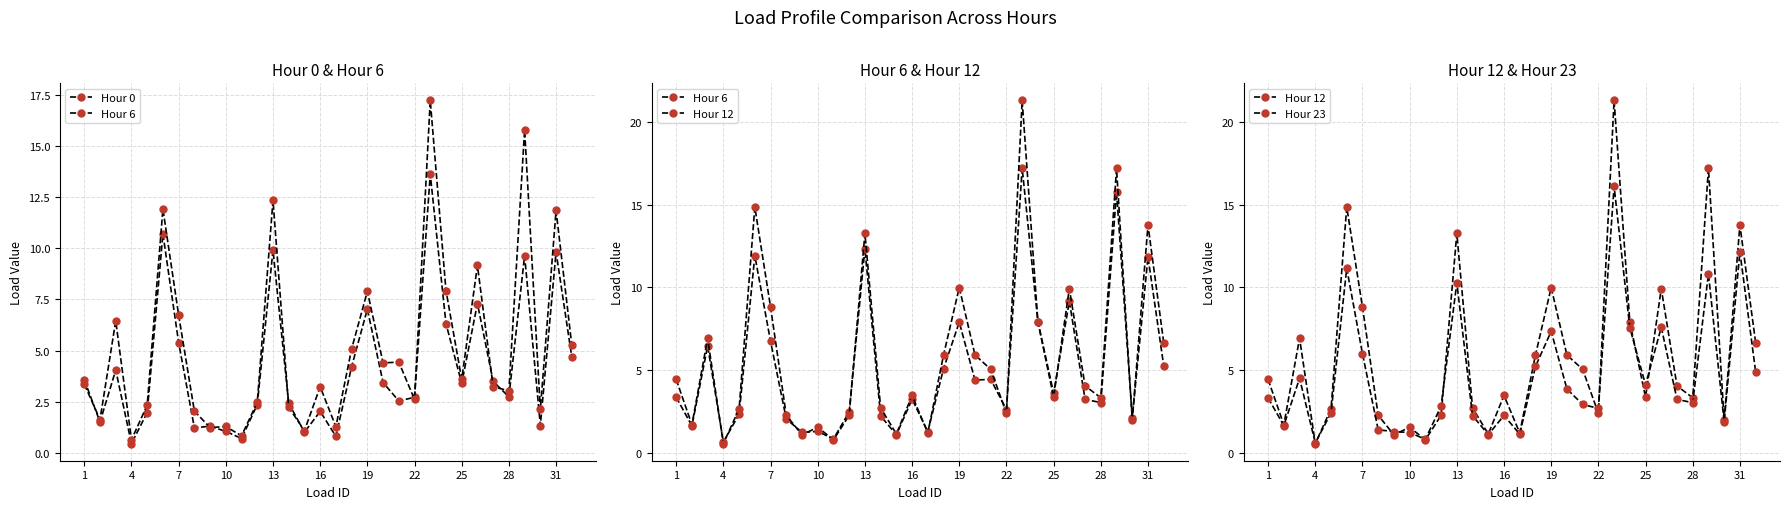

What is the sum of all Hour 23 values?

147.4